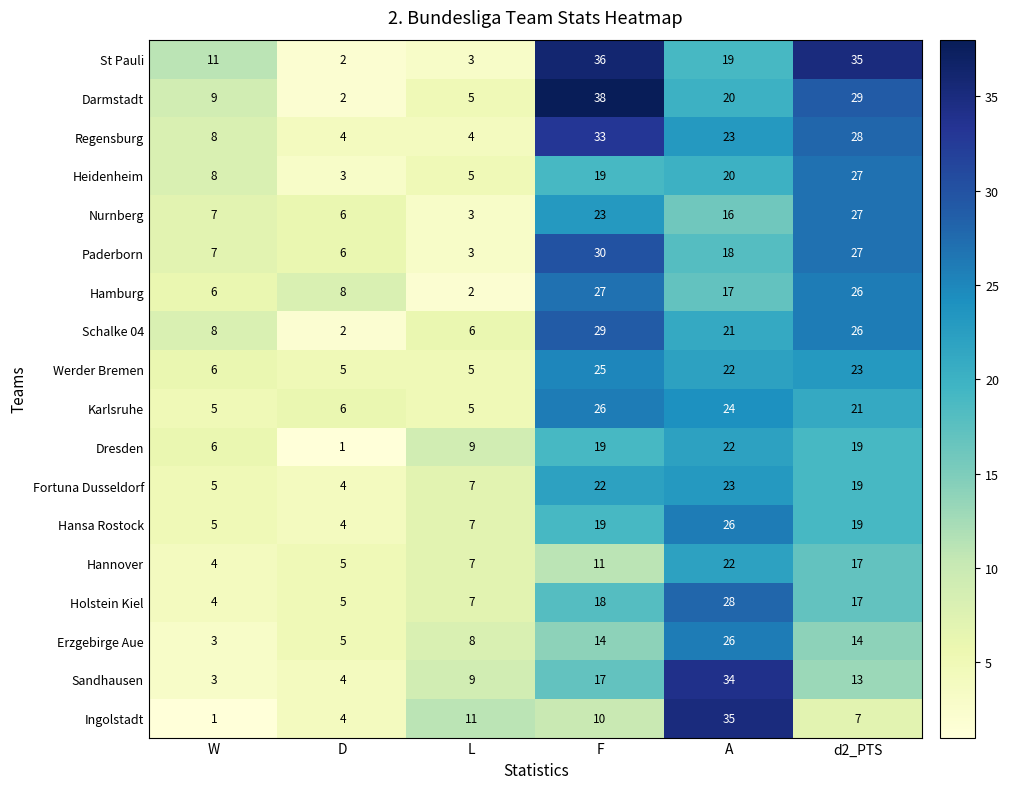

At which label does Dresden reach its minimum?

D